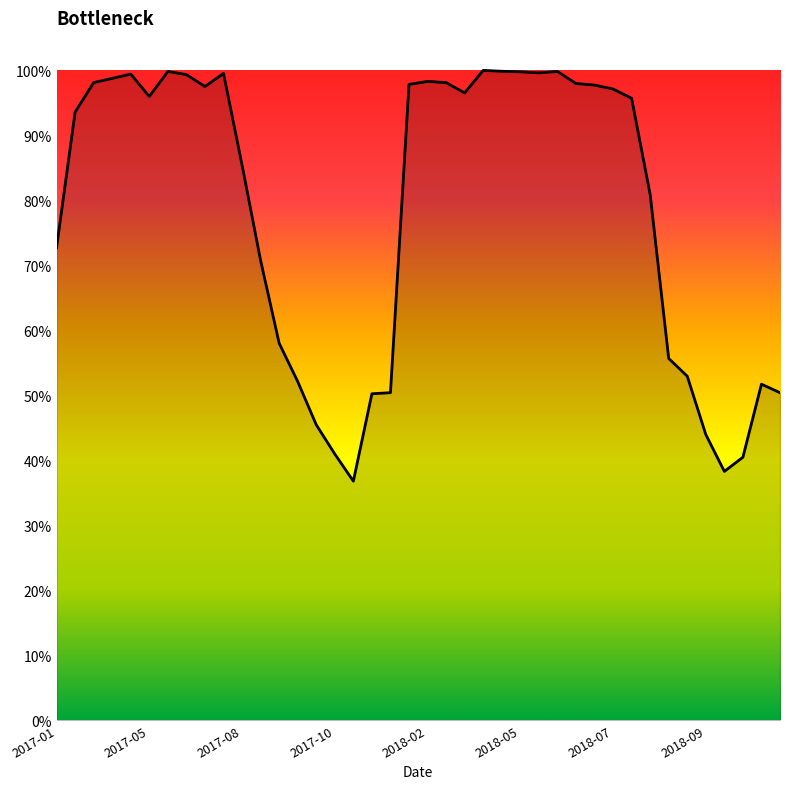

Is this an area chart (filled region under the line)?

Yes